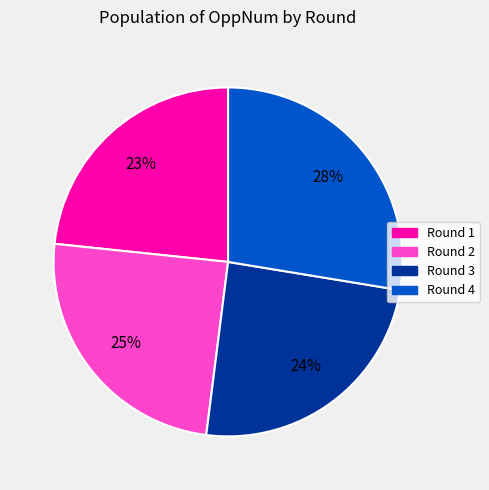

True or false: Round 4 accounts for 35% of the total.

False